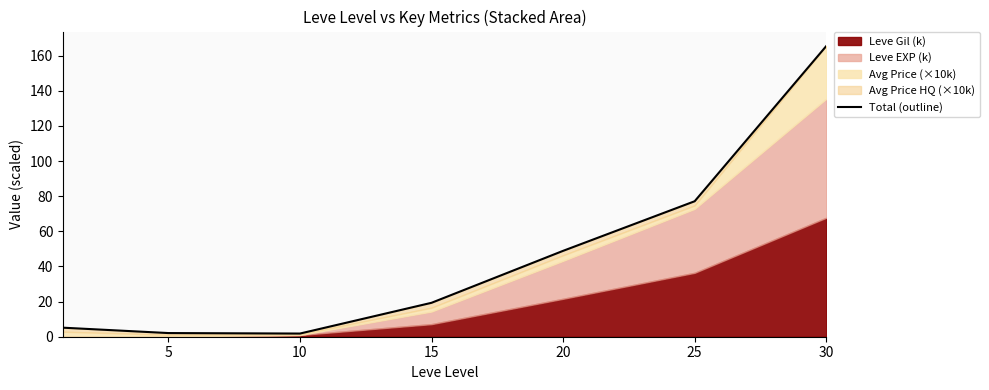

At which category does the chart reach its peak across all series?

30